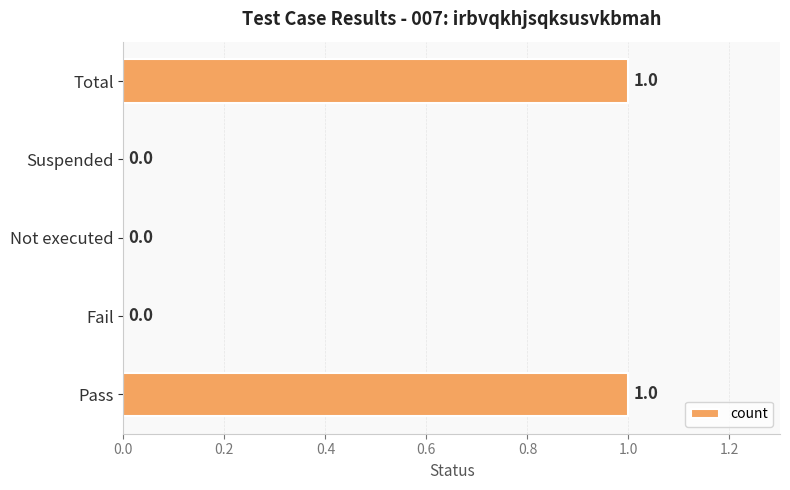

Are the bars grouped side by side (vs. stacked)?

No